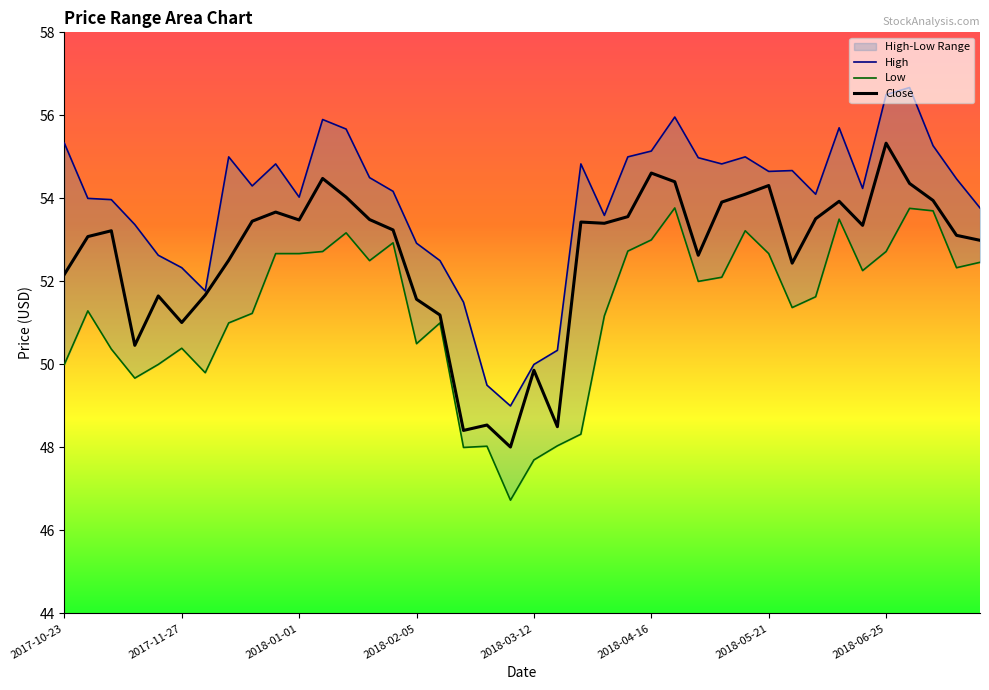

Reading left to right, what are all the values shown in this chart?

High: 2017-10-23=55.3	2017-10-30=54.0	2017-11-06=54.0	2017-11-13=53.4	2017-11-20=52.6	2017-11-27=52.3	2017-12-04=51.8	2017-12-11=55.0	2017-12-18=54.3	2017-12-25=54.8	2018-01-01=54.0	2018-01-08=55.9	2018-01-15=55.7	2018-01-22=54.5	2018-01-29=54.2	2018-02-05=52.9	2018-02-12=52.5	2018-02-19=51.5	2018-02-26=49.5	2018-03-05=49.0	2018-03-12=50.0	2018-03-19=50.3	2018-03-26=54.8	2018-04-02=53.6	2018-04-09=55.0	2018-04-16=55.1	2018-04-23=56.0	2018-04-30=55.0	2018-05-07=54.8	2018-05-14=55.0	2018-05-21=54.6	2018-05-28=54.7	2018-06-04=54.1	2018-06-11=55.7	2018-06-18=54.2	2018-06-25=56.5	2018-07-02=56.7	2018-07-09=55.3	2018-07-16=54.5	2018-07-23=53.8
Low: 2017-10-23=50.0	2017-10-30=51.3	2017-11-06=50.4	2017-11-13=49.7	2017-11-20=50.0	2017-11-27=50.4	2017-12-04=49.8	2017-12-11=51.0	2017-12-18=51.2	2017-12-25=52.7	2018-01-01=52.7	2018-01-08=52.7	2018-01-15=53.2	2018-01-22=52.5	2018-01-29=52.9	2018-02-05=50.5	2018-02-12=51.0	2018-02-19=48.0	2018-02-26=48.0	2018-03-05=46.7	2018-03-12=47.7	2018-03-19=48.0	2018-03-26=48.3	2018-04-02=51.2	2018-04-09=52.7	2018-04-16=53.0	2018-04-23=53.8	2018-04-30=52.0	2018-05-07=52.1	2018-05-14=53.2	2018-05-21=52.7	2018-05-28=51.4	2018-06-04=51.6	2018-06-11=53.5	2018-06-18=52.3	2018-06-25=52.7	2018-07-02=53.8	2018-07-09=53.7	2018-07-16=52.3	2018-07-23=52.5
Close: 2017-10-23=52.2	2017-10-30=53.1	2017-11-06=53.2	2017-11-13=50.5	2017-11-20=51.6	2017-11-27=51.0	2017-12-04=51.7	2017-12-11=52.5	2017-12-18=53.5	2017-12-25=53.7	2018-01-01=53.5	2018-01-08=54.5	2018-01-15=54.0	2018-01-22=53.5	2018-01-29=53.2	2018-02-05=51.6	2018-02-12=51.2	2018-02-19=48.4	2018-02-26=48.5	2018-03-05=48.0	2018-03-12=49.9	2018-03-19=48.5	2018-03-26=53.4	2018-04-02=53.4	2018-04-09=53.6	2018-04-16=54.6	2018-04-23=54.4	2018-04-30=52.6	2018-05-07=53.9	2018-05-14=54.1	2018-05-21=54.3	2018-05-28=52.4	2018-06-04=53.5	2018-06-11=53.9	2018-06-18=53.4	2018-06-25=55.3	2018-07-02=54.4	2018-07-09=54.0	2018-07-16=53.1	2018-07-23=53.0